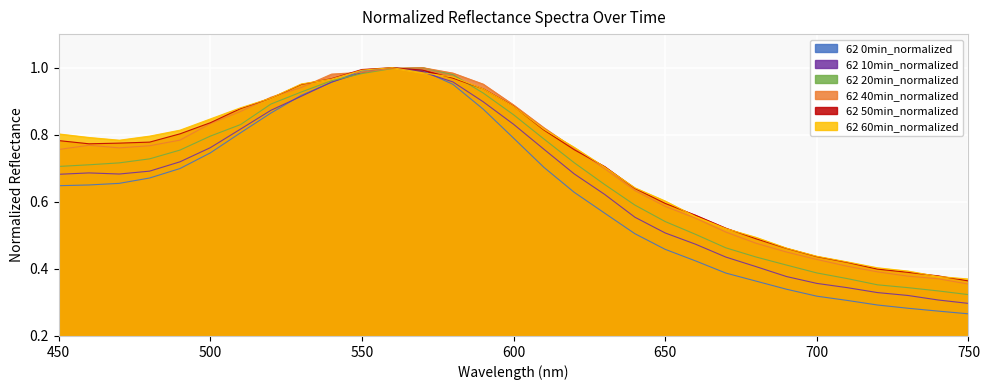

At 670, list the series in order from smallest to largest.

62 0min_normalized, 62 10min_normalized, 62 20min_normalized, 62 40min_normalized, 62 60min_normalized, 62 50min_normalized